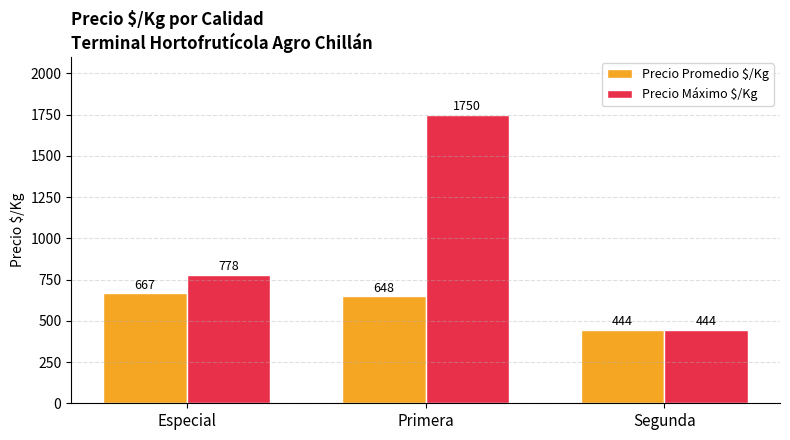

What is the average value of the Precio Máximo $/Kg series?

991